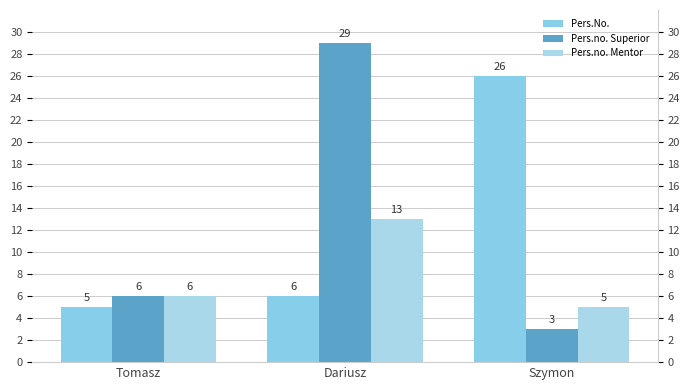

Reading left to right, list all the values displayed in this chart.

Pers.No.: Tomasz=5	Dariusz=6	Szymon=26
Pers.no. Superior: Tomasz=6	Dariusz=29	Szymon=3
Pers.no. Mentor: Tomasz=6	Dariusz=13	Szymon=5